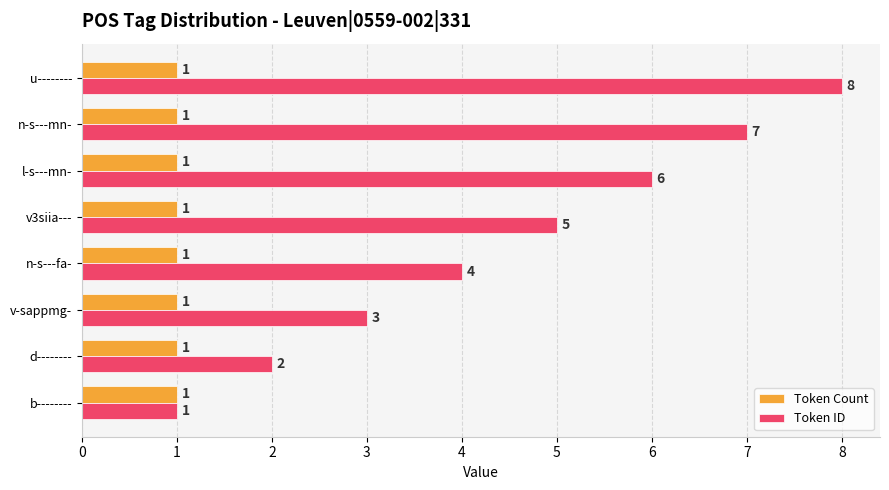

Is it true that Token ID equals 8 at u--------?

True